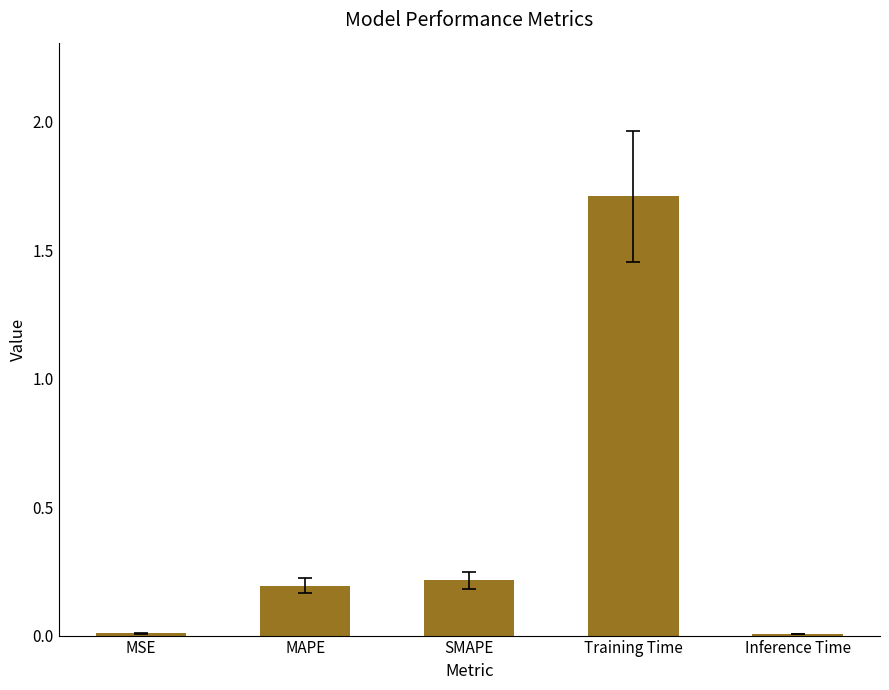

Between MSE and SMAPE, which is larger?

SMAPE